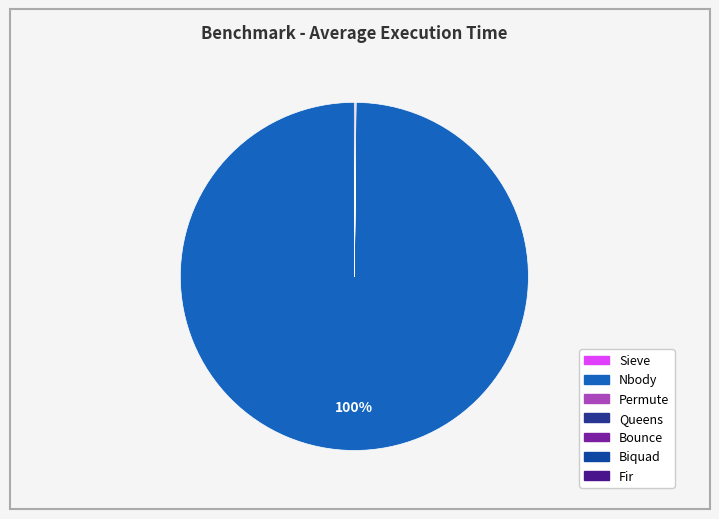

Is Nbody the majority of the pie?

Yes